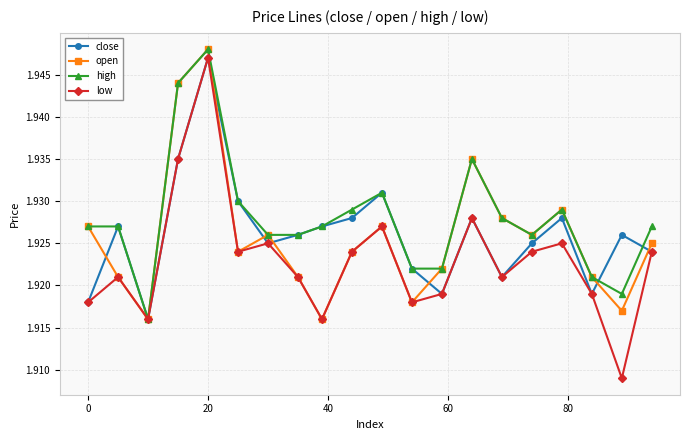

How many lines are shown in the chart?

4